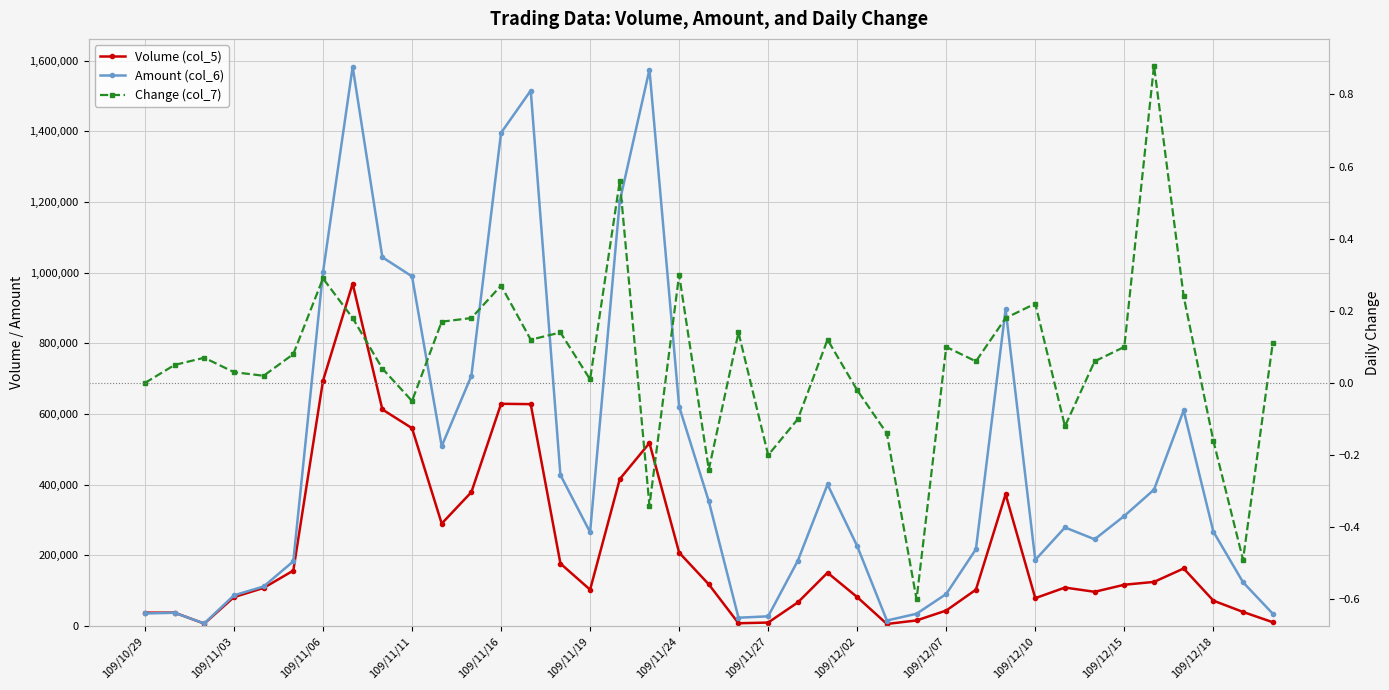

What is the sum of the Change (col_7) values at 34 and 109/12/15?

1.1